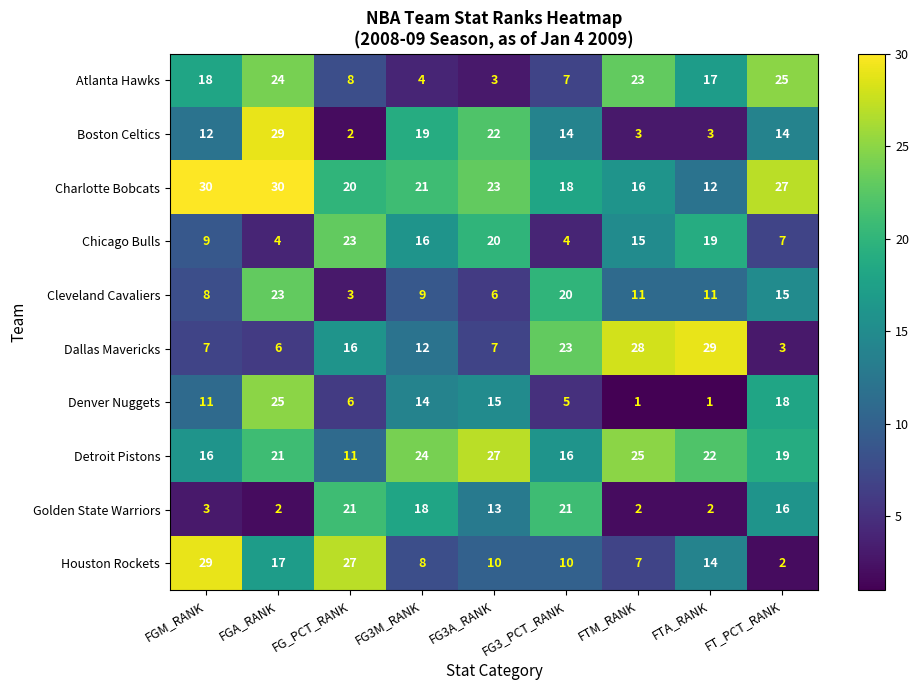

How many categories are shown in the chart?

9